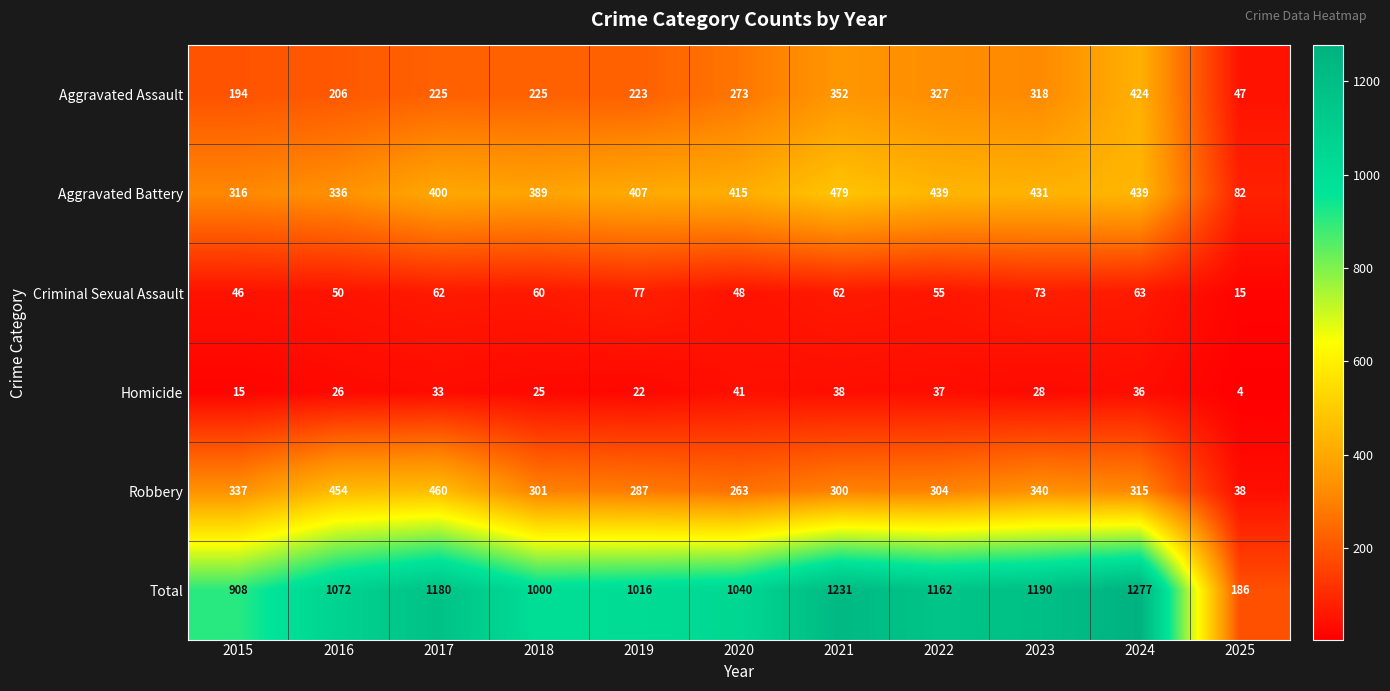

What is the difference between the Total values at 2018 and 2015?

92